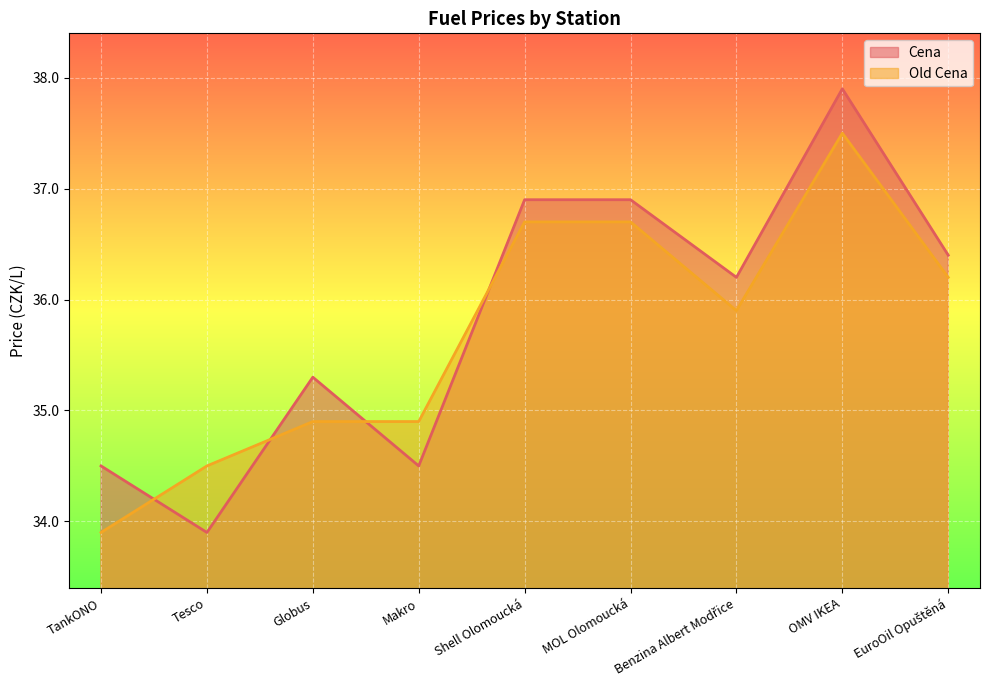

How many intersections are there between Old Cena and Cena?

4